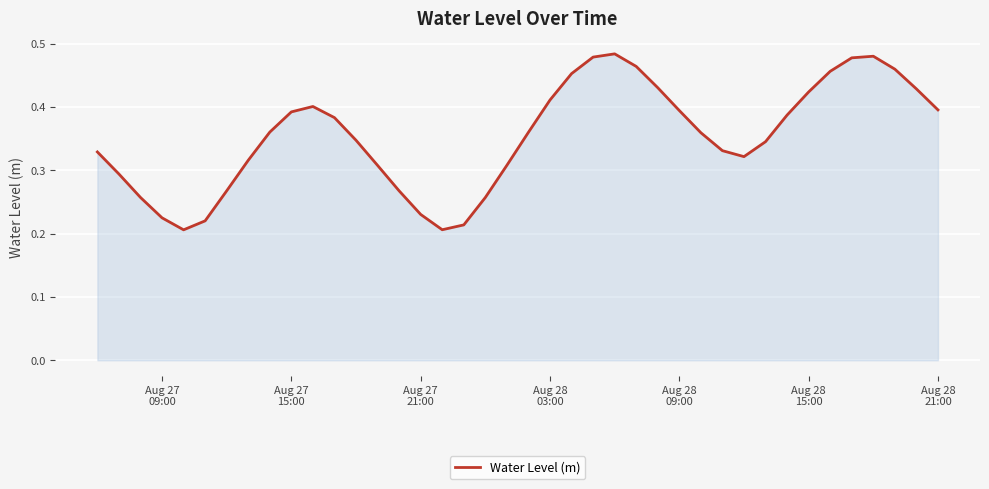

What is the maximum value shown in the chart?

0.5